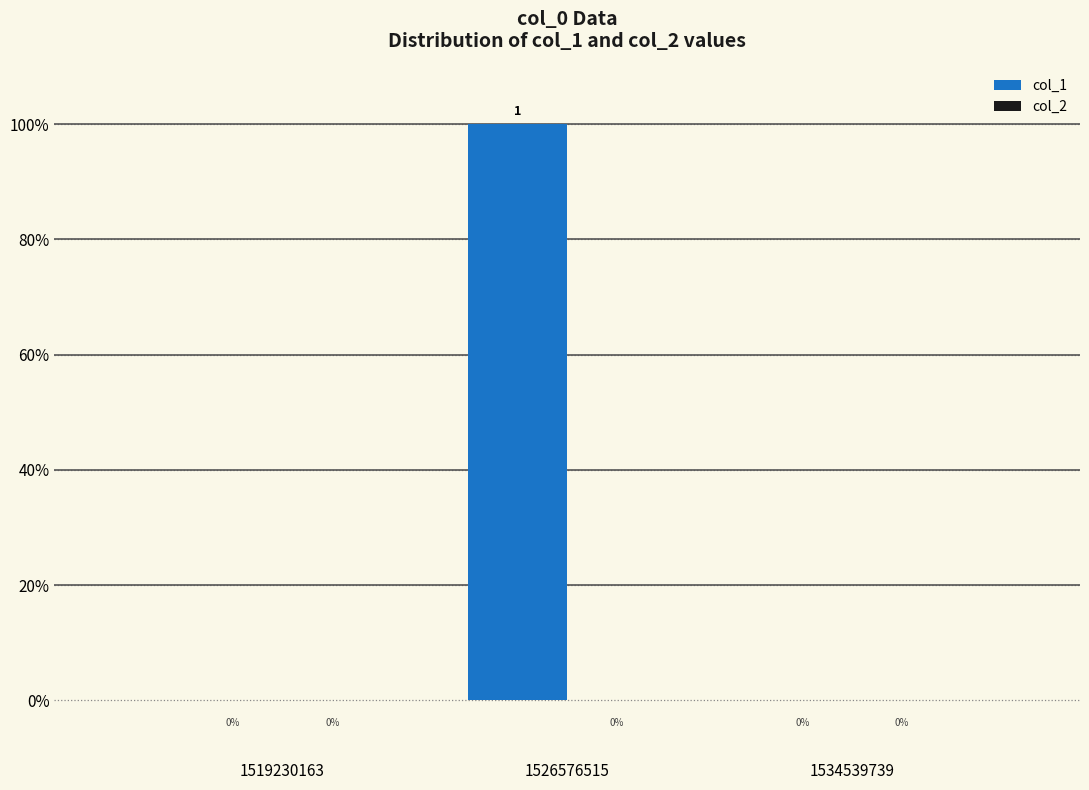

Are the bars horizontal?

No